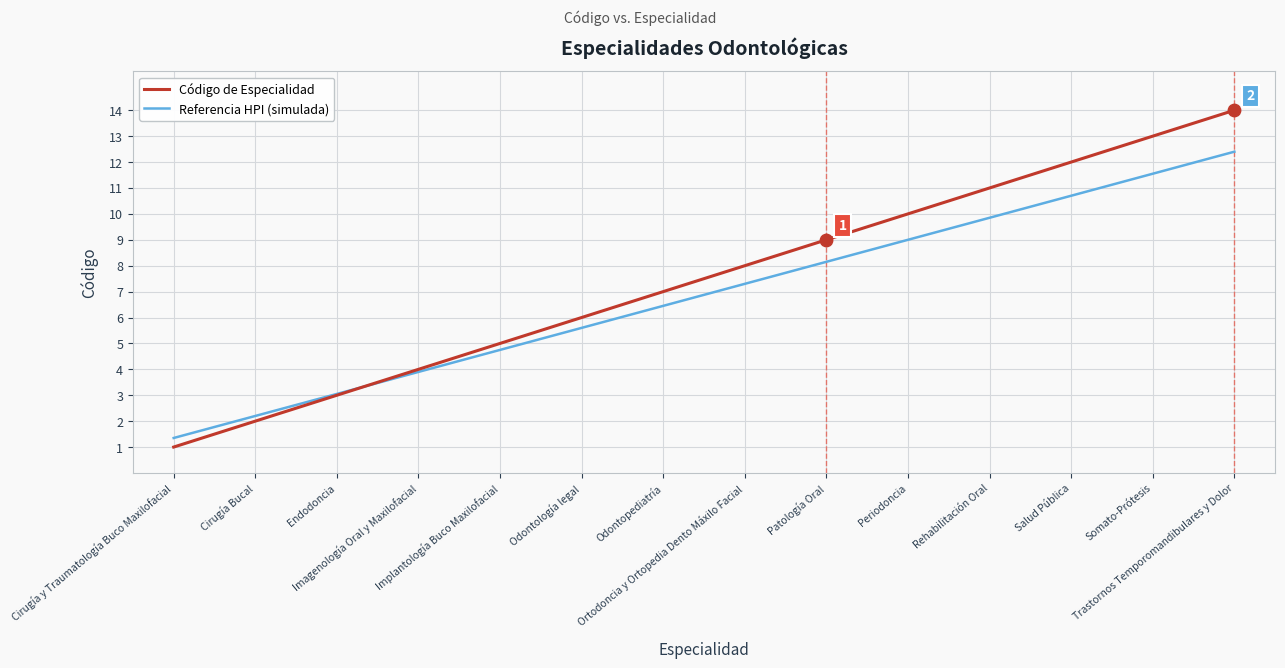

Which series has the largest total across all categories?

Código de Especialidad